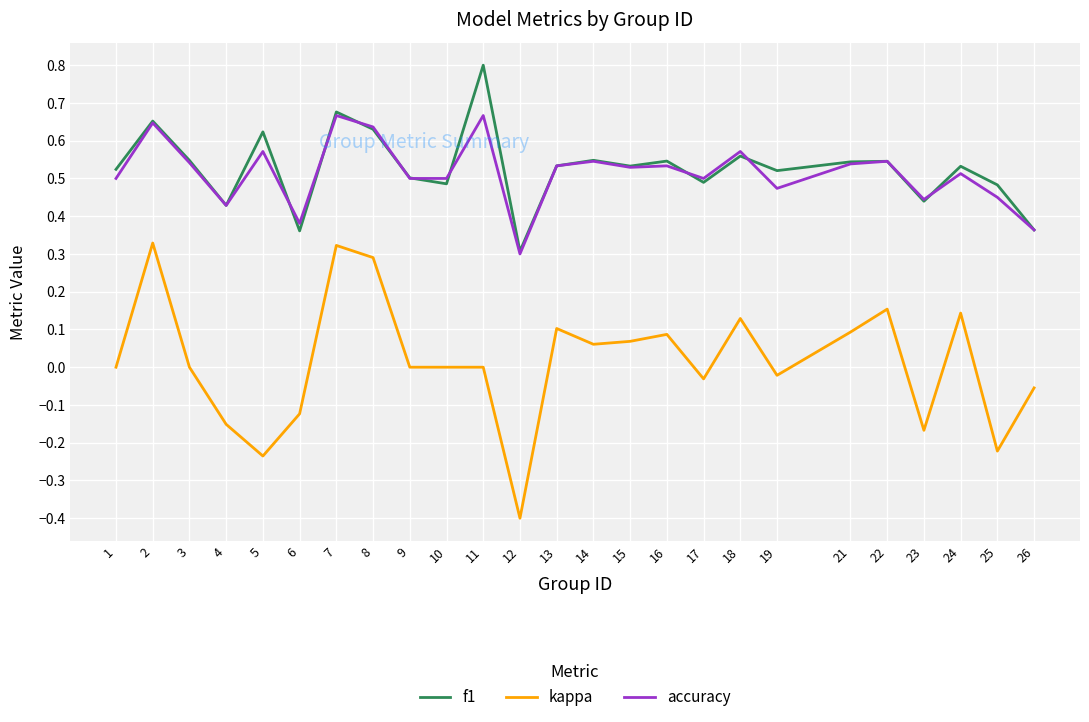

Which series has the widest spread of values?

kappa